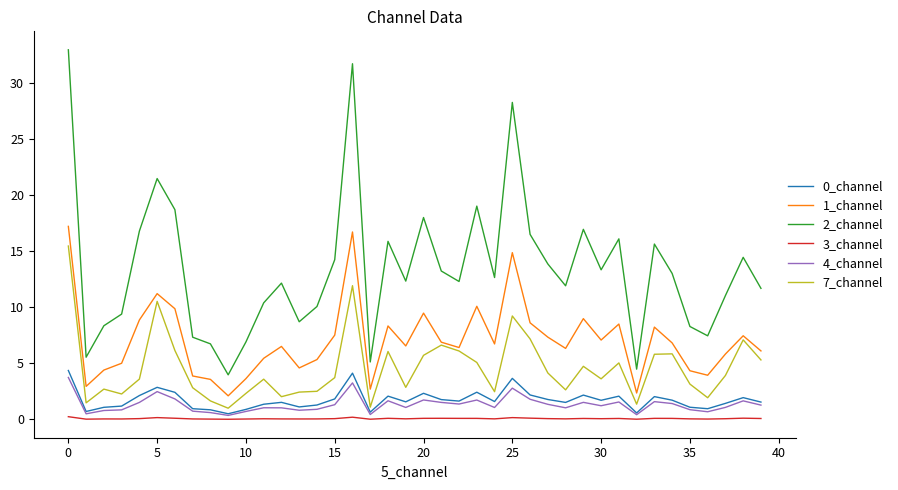

Which series has the largest range (max minus min)?

2_channel